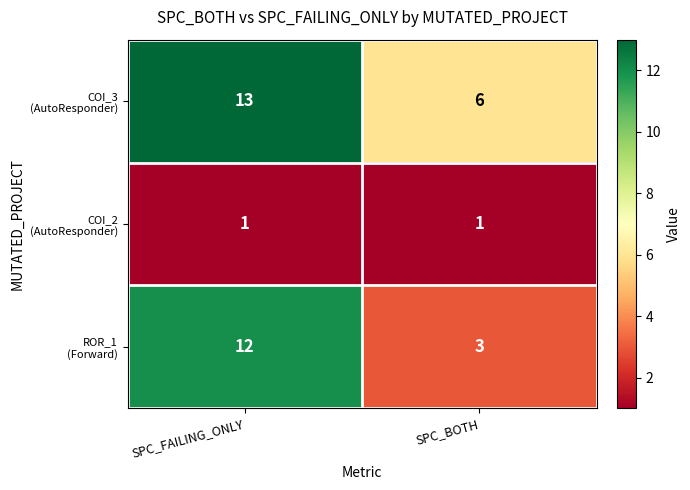

At which category is the sum across all series the highest?

SPC_FAILING_ONLY